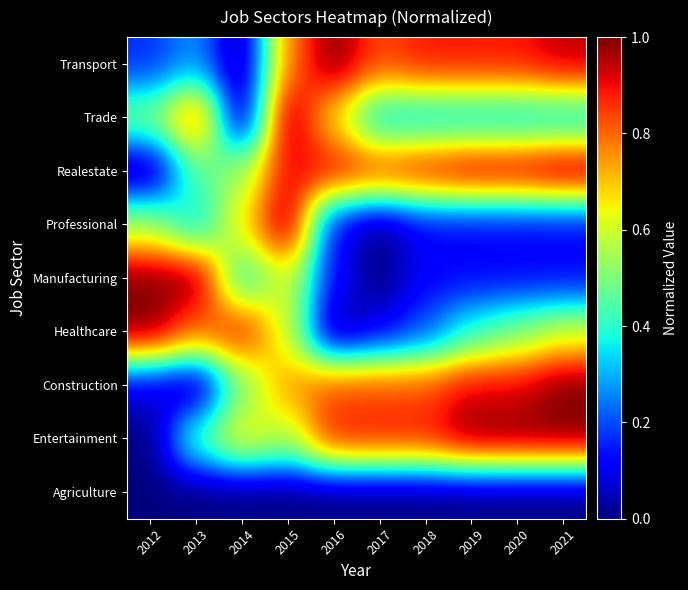

Count the number of data series in this chart.

9